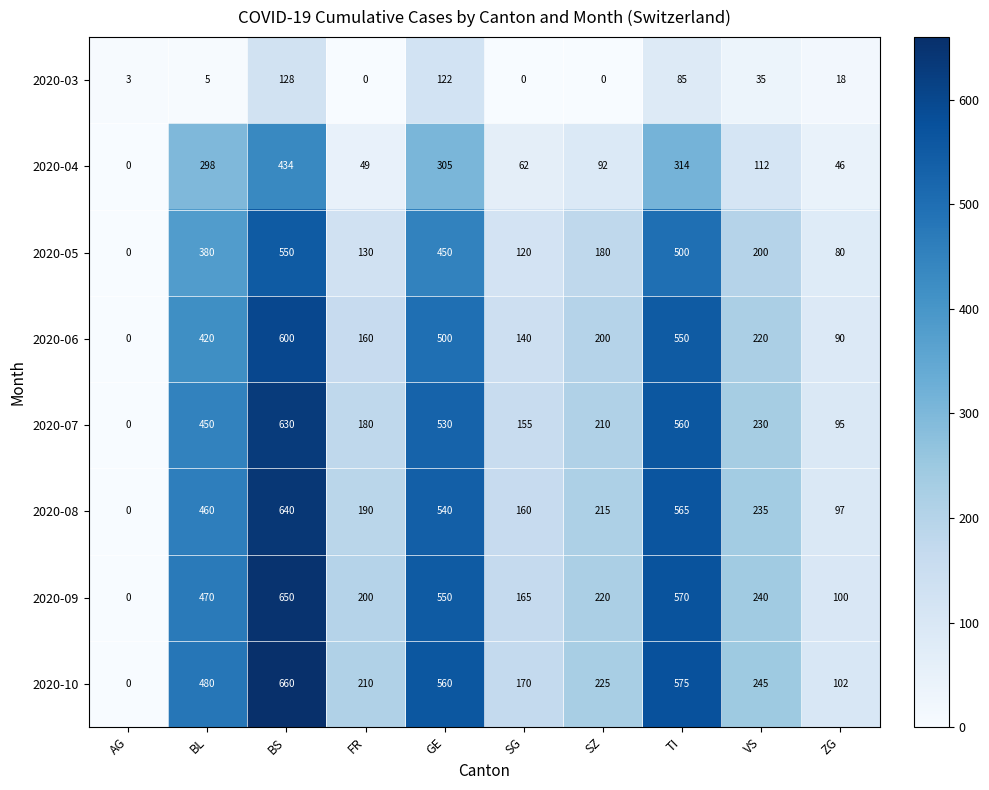

What is the spread (max minus min) of values at TI?

490